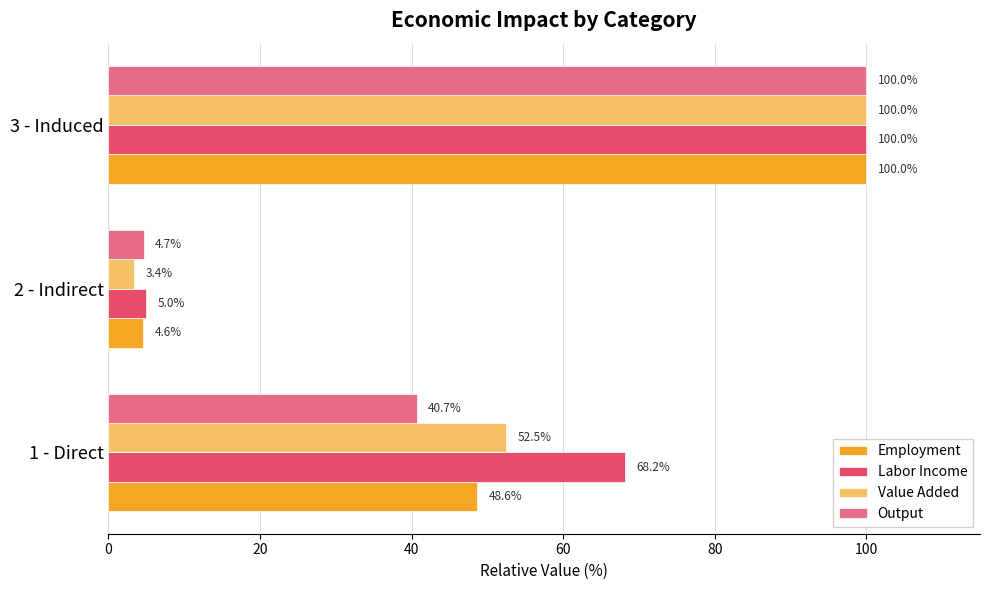

Between 2 - Indirect and 3 - Induced, which series saw the biggest shift?

Value Added